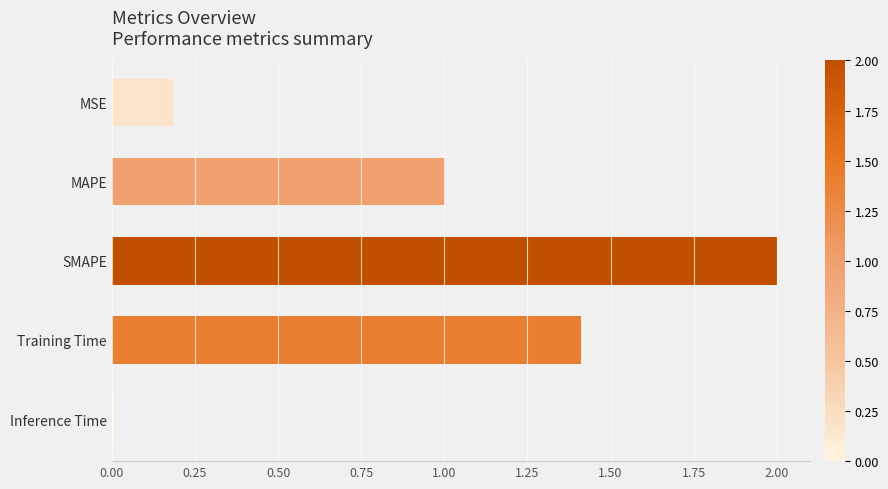

At which category does the chart reach its minimum across all series?

Inference Time